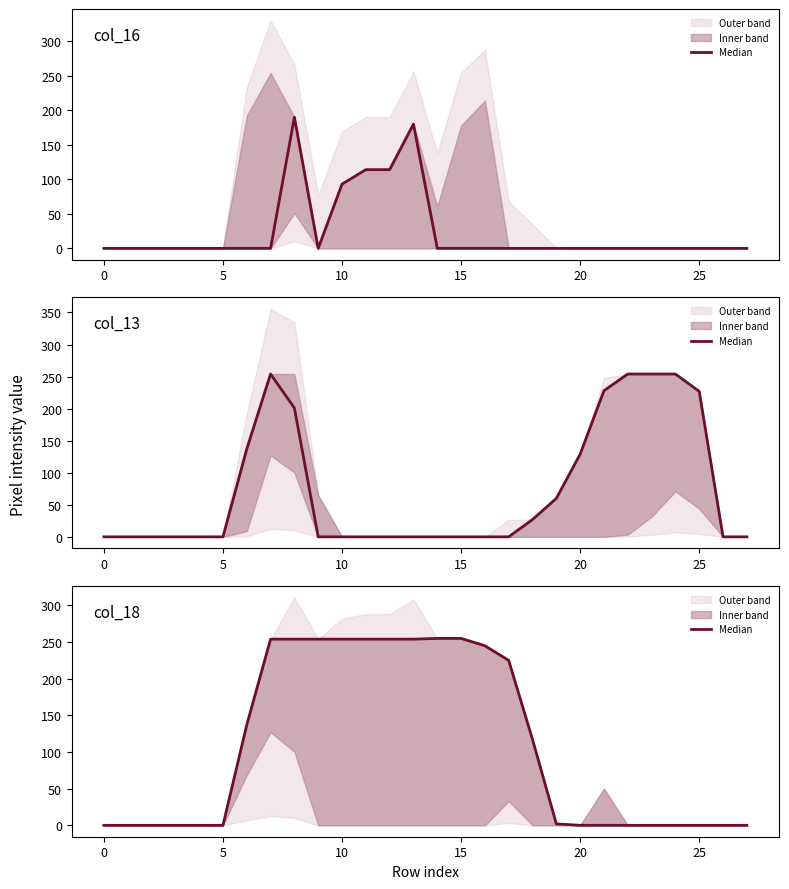

How many data points are less than 2?

14